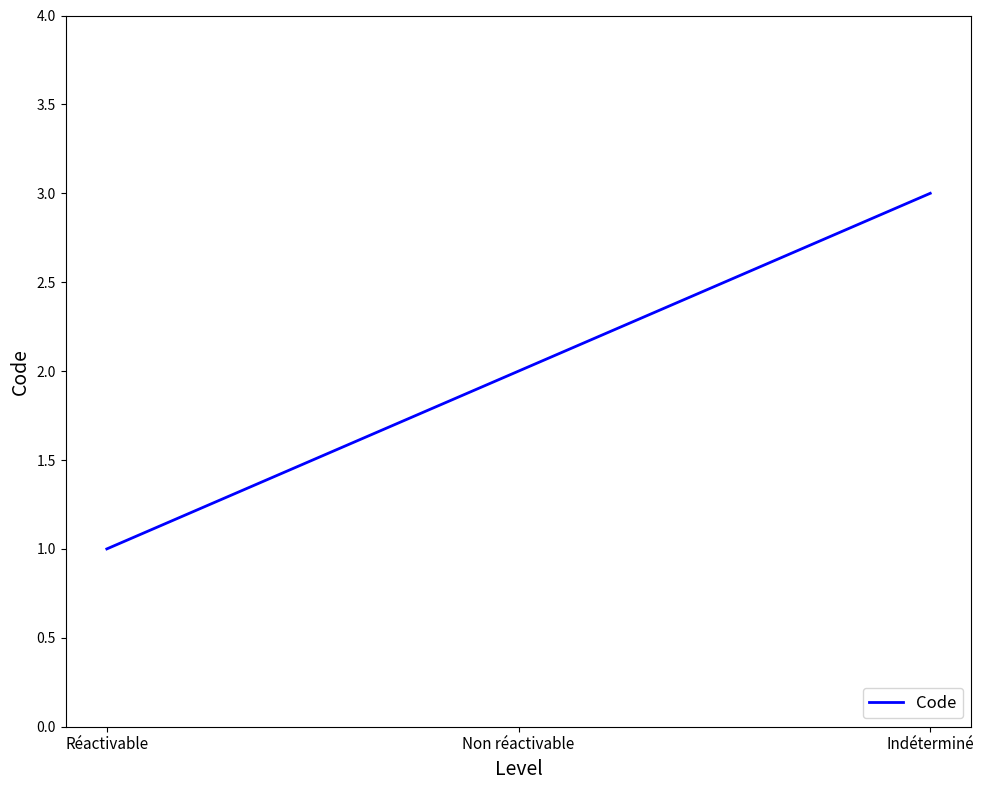

What value does the data have at Non réactivable?

2